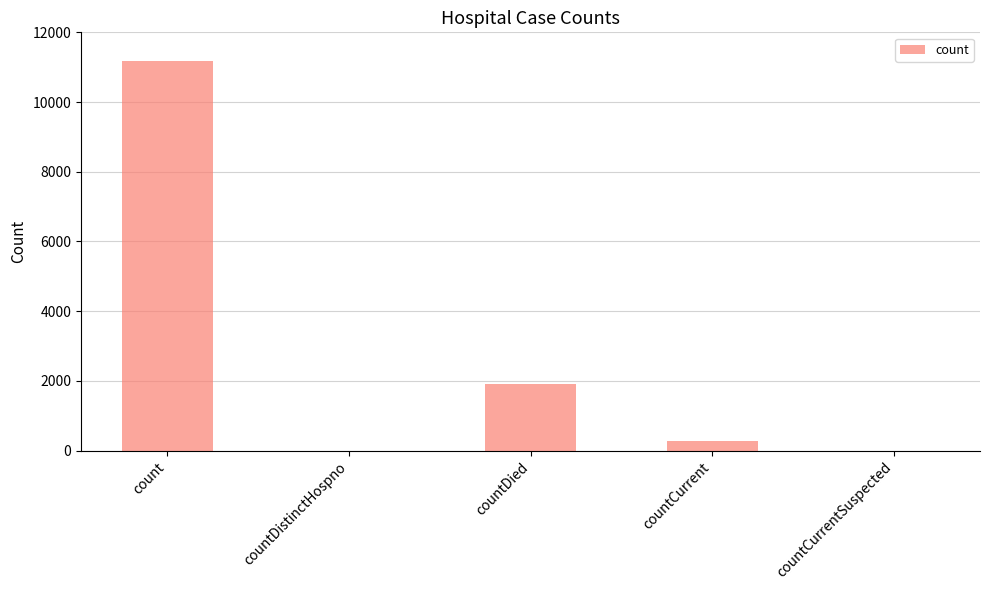

True or false: the data shows 273 at countCurrent.

True